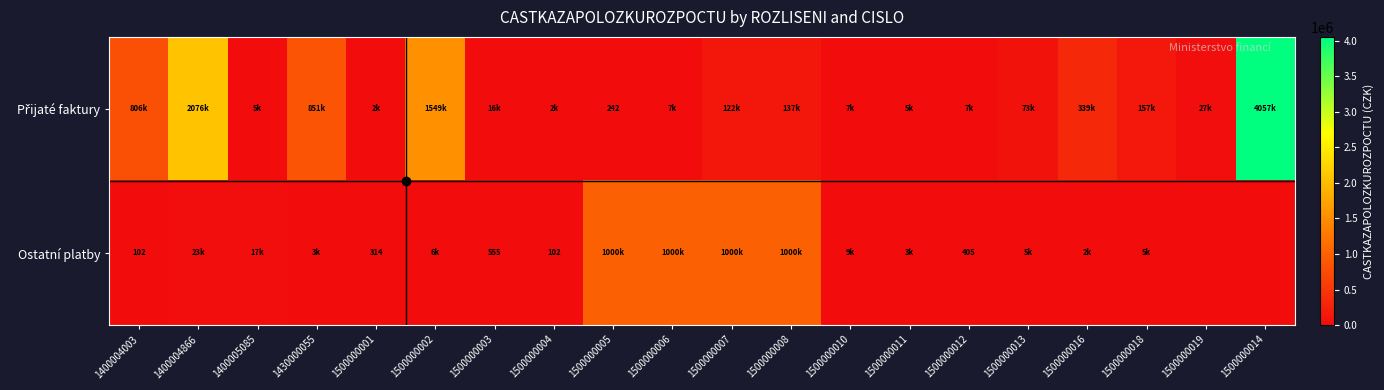

Between 1500000004 and 1500000008, which series saw the biggest shift?

Ostatní platby